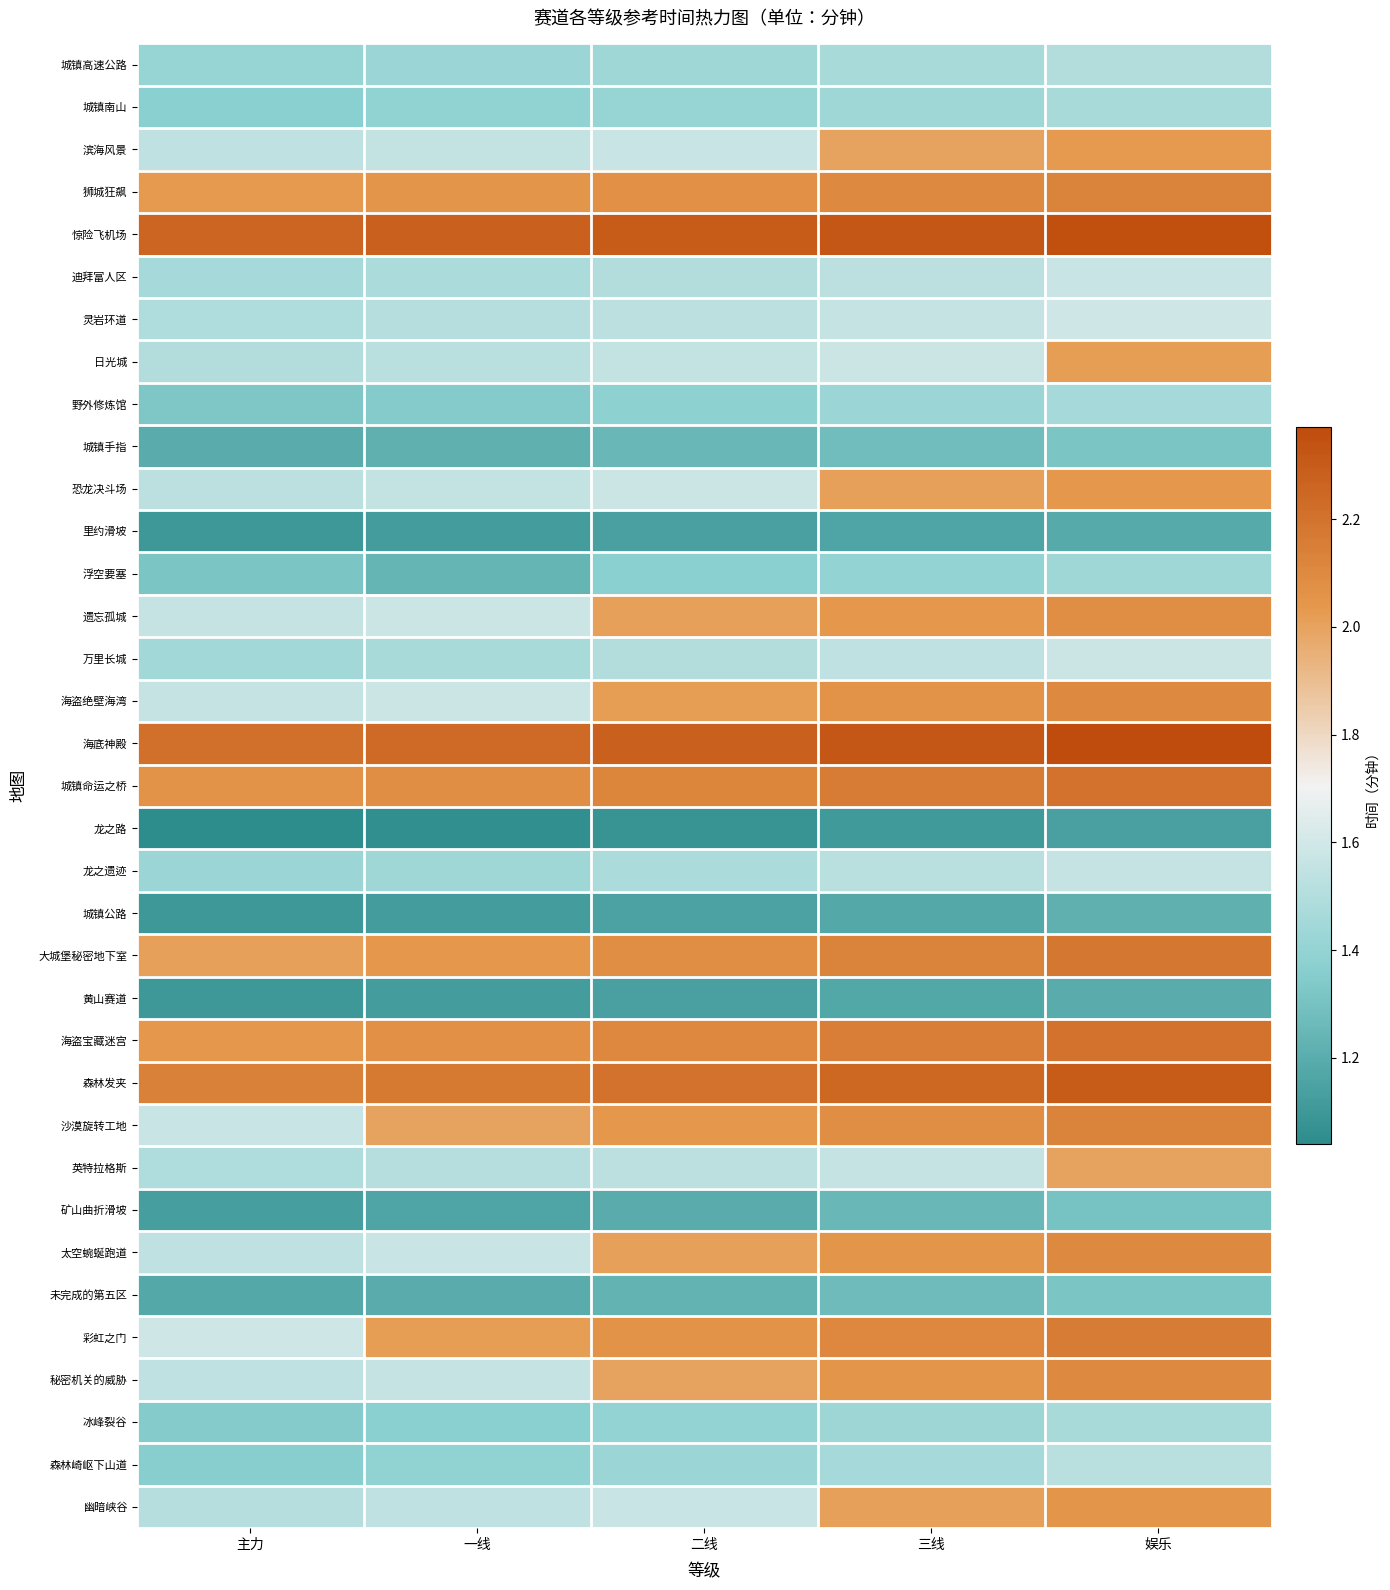

Reading right to left, list all the values displayed in this chart.

城镇高速公路: 娱乐=1.5	三线=1.5	二线=1.4	一线=1.4	主力=1.4
城镇南山: 娱乐=1.5	三线=1.4	二线=1.4	一线=1.4	主力=1.4
滨海风景: 娱乐=2.0	三线=2.0	二线=1.6	一线=1.6	主力=1.5
狮城狂飙: 娱乐=2.1	三线=2.1	二线=2.1	一线=2.0	主力=2.0
惊险飞机场: 娱乐=2.4	三线=2.3	二线=2.3	一线=2.3	主力=2.3
迪拜富人区: 娱乐=1.6	三线=1.5	二线=1.5	一线=1.5	主力=1.5
灵岩环道: 娱乐=1.6	三线=1.6	二线=1.5	一线=1.5	主力=1.5
日光城: 娱乐=2.0	三线=1.6	二线=1.6	一线=1.5	主力=1.5
野外修炼馆: 娱乐=1.5	三线=1.4	二线=1.4	一线=1.4	主力=1.3
城镇手指: 娱乐=1.3	三线=1.3	二线=1.2	一线=1.2	主力=1.2
恐龙决斗场: 娱乐=2.0	三线=2.0	二线=1.6	一线=1.6	主力=1.5
里约滑坡: 娱乐=1.2	三线=1.2	二线=1.1	一线=1.1	主力=1.1
浮空要塞: 娱乐=1.4	三线=1.4	二线=1.4	一线=1.2	主力=1.3
遗忘孤城: 娱乐=2.1	三线=2.0	二线=2.0	一线=1.6	主力=1.6
万里长城: 娱乐=1.6	三线=1.5	二线=1.5	一线=1.5	主力=1.4
海盗绝壁海湾: 娱乐=2.1	三线=2.1	二线=2.0	一线=1.6	主力=1.6
海底神殿: 娱乐=2.4	三线=2.3	二线=2.3	一线=2.2	主力=2.2
城镇命运之桥: 娱乐=2.2	三线=2.2	二线=2.1	一线=2.1	主力=2.1
龙之路: 娱乐=1.1	三线=1.1	二线=1.1	一线=1.1	主力=1.0
龙之遗迹: 娱乐=1.6	三线=1.5	二线=1.5	一线=1.4	主力=1.4
城镇公路: 娱乐=1.2	三线=1.2	二线=1.1	一线=1.1	主力=1.1
大城堡秘密地下室: 娱乐=2.2	三线=2.1	二线=2.1	一线=2.0	主力=2.0
黄山赛道: 娱乐=1.2	三线=1.2	二线=1.1	一线=1.1	主力=1.1
海盗宝藏迷宫: 娱乐=2.2	三线=2.1	二线=2.1	一线=2.1	主力=2.0
森林发夹: 娱乐=2.3	三线=2.2	二线=2.2	一线=2.2	主力=2.1
沙漠旋转工地: 娱乐=2.1	三线=2.1	二线=2.0	一线=2.0	主力=1.6
英特拉格斯: 娱乐=2.0	三线=1.6	二线=1.5	一线=1.5	主力=1.5
矿山曲折滑坡: 娱乐=1.3	三线=1.2	二线=1.2	一线=1.2	主力=1.1
太空蜿蜒跑道: 娱乐=2.1	三线=2.0	二线=2.0	一线=1.6	主力=1.5
未完成的第五区: 娱乐=1.3	三线=1.3	二线=1.2	一线=1.2	主力=1.2
彩虹之门: 娱乐=2.2	三线=2.1	二线=2.1	一线=2.0	主力=1.6
秘密机关的威胁: 娱乐=2.1	三线=2.0	二线=2.0	一线=1.6	主力=1.5
冰峰裂谷: 娱乐=1.5	三线=1.4	二线=1.4	一线=1.4	主力=1.4
森林崎岖下山道: 娱乐=1.5	三线=1.5	二线=1.4	一线=1.4	主力=1.4
幽暗峡谷: 娱乐=2.0	三线=2.0	二线=1.6	一线=1.5	主力=1.5